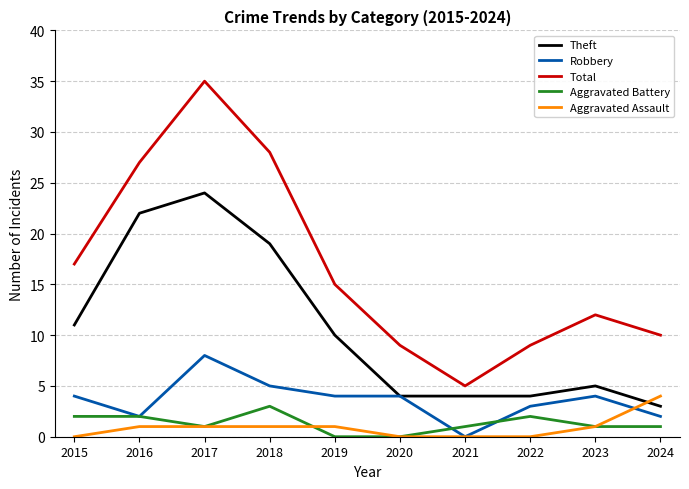

At which category is the sum across all series the highest?

2017